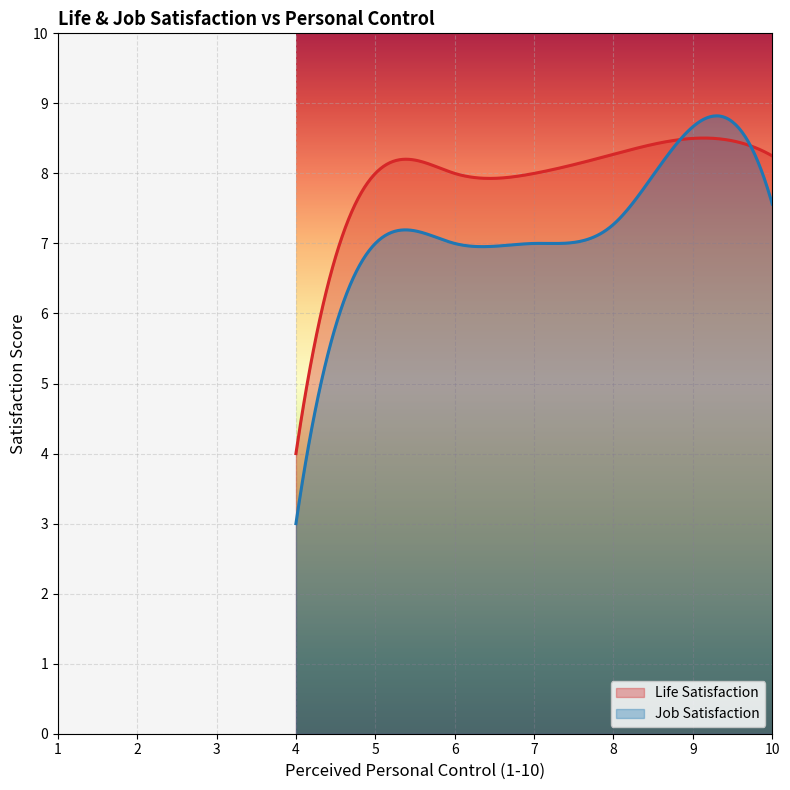

Which series has the largest range (max minus min)?

Job Satisfaction